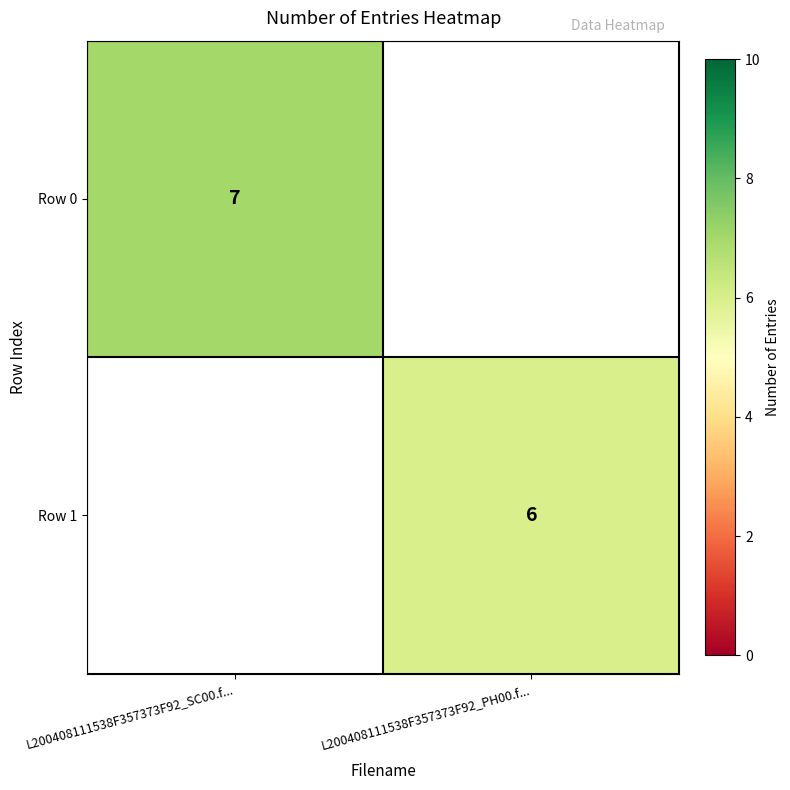

The value of Row 1 at L200408111538F357373F92_PH00.f... is 6. True or false?

True